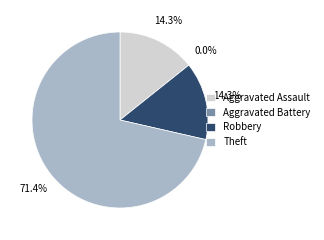

True or false: Aggravated Assault accounts for 14% of the total.

True